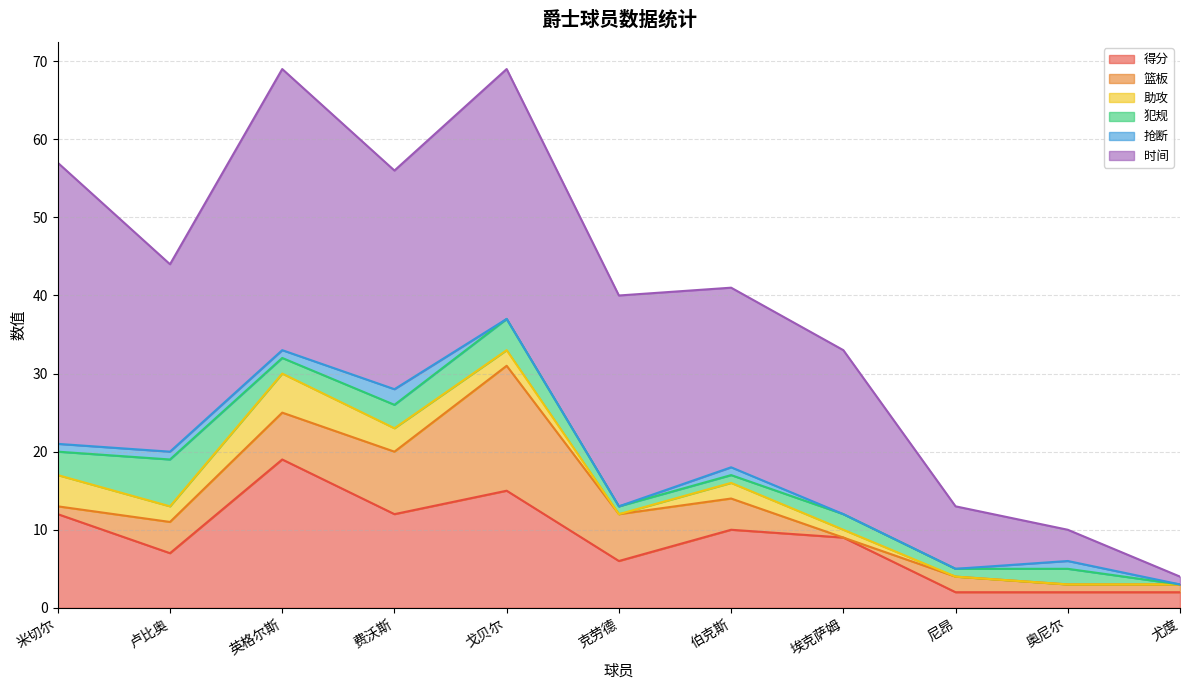

Rank the series at 费沃斯 from lowest to highest value.

抢断, 助攻, 犯规, 篮板, 得分, 时间